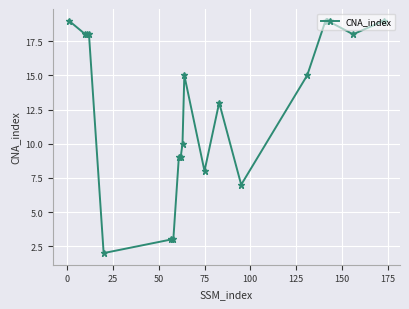

What is the difference between the maximum and minimum values?

17